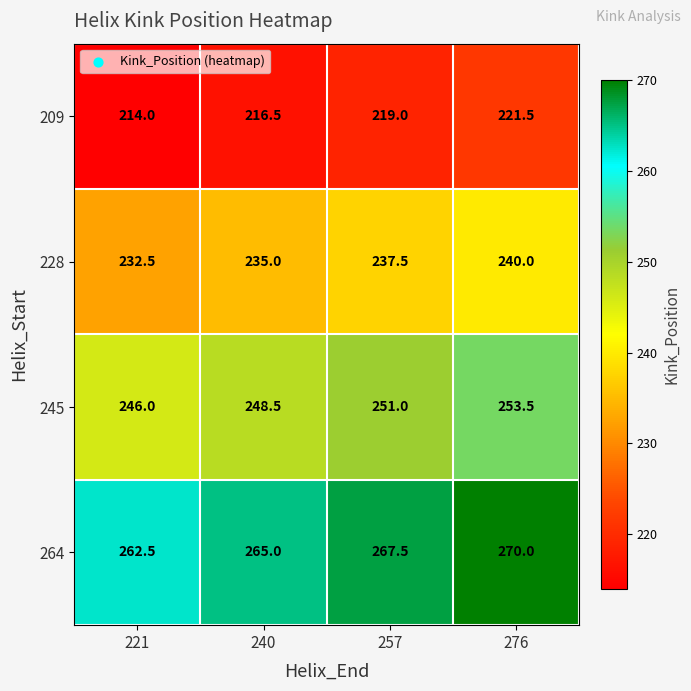

How many series are shown in this chart?

4